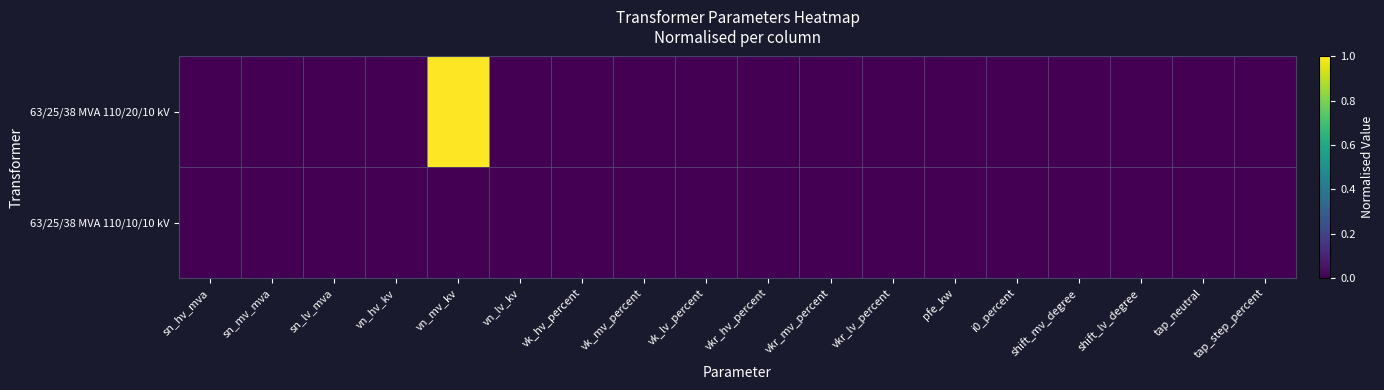

Reading left to right, what are all the values shown in this chart?

63/25/38 MVA 110/20/10 kV: sn_hv_mva=0	sn_mv_mva=0	sn_lv_mva=0	vn_hv_kv=0	vn_mv_kv=1	vn_lv_kv=0	vk_hv_percent=0	vk_mv_percent=0	vk_lv_percent=0	vkr_hv_percent=0	vkr_mv_percent=0	vkr_lv_percent=0	pfe_kw=0	i0_percent=0	shift_mv_degree=0	shift_lv_degree=0	tap_neutral=0	tap_step_percent=0
63/25/38 MVA 110/10/10 kV: sn_hv_mva=0	sn_mv_mva=0	sn_lv_mva=0	vn_hv_kv=0	vn_mv_kv=0	vn_lv_kv=0	vk_hv_percent=0	vk_mv_percent=0	vk_lv_percent=0	vkr_hv_percent=0	vkr_mv_percent=0	vkr_lv_percent=0	pfe_kw=0	i0_percent=0	shift_mv_degree=0	shift_lv_degree=0	tap_neutral=0	tap_step_percent=0